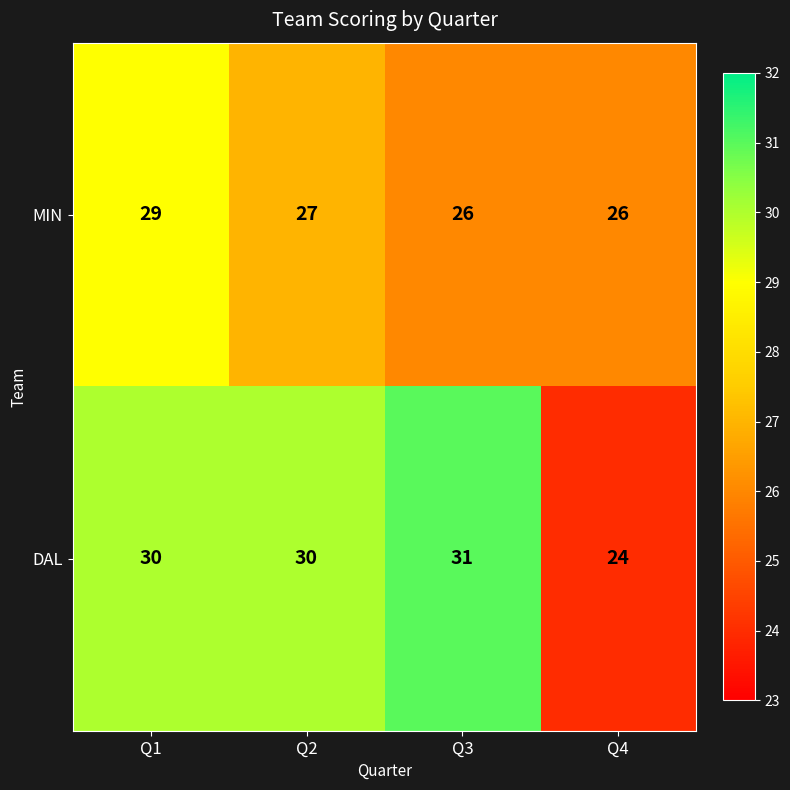

List the series in order of their peak value, lowest first.

MIN, DAL